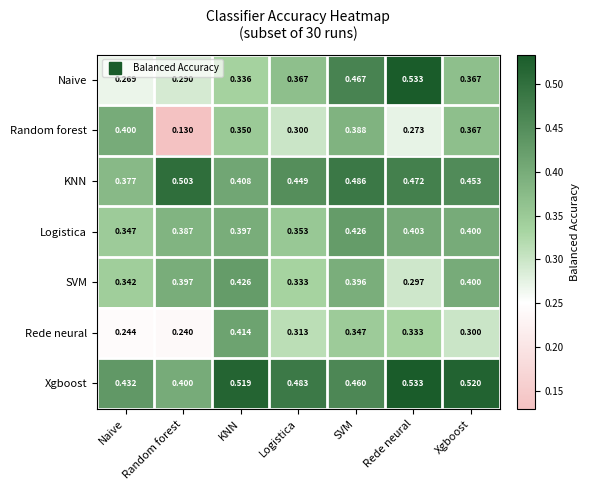

At which category does the chart reach its peak across all series?

Rede neural